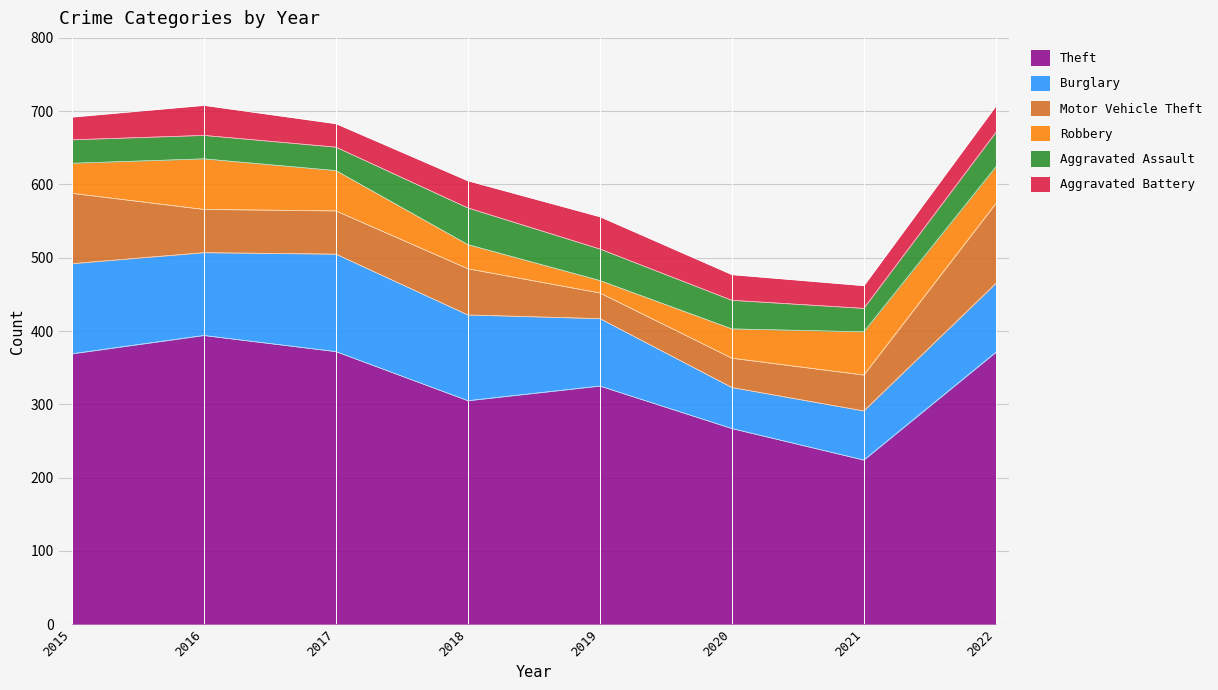

List the series in order of their peak value, highest first.

Theft, Burglary, Motor Vehicle Theft, Robbery, Aggravated Assault, Aggravated Battery